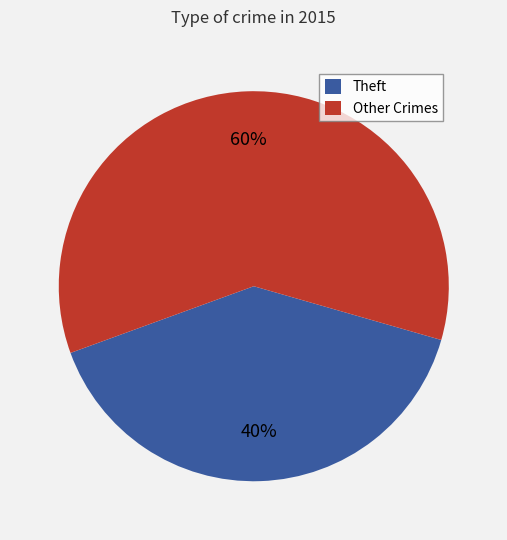

Which slice is the smallest?

Theft